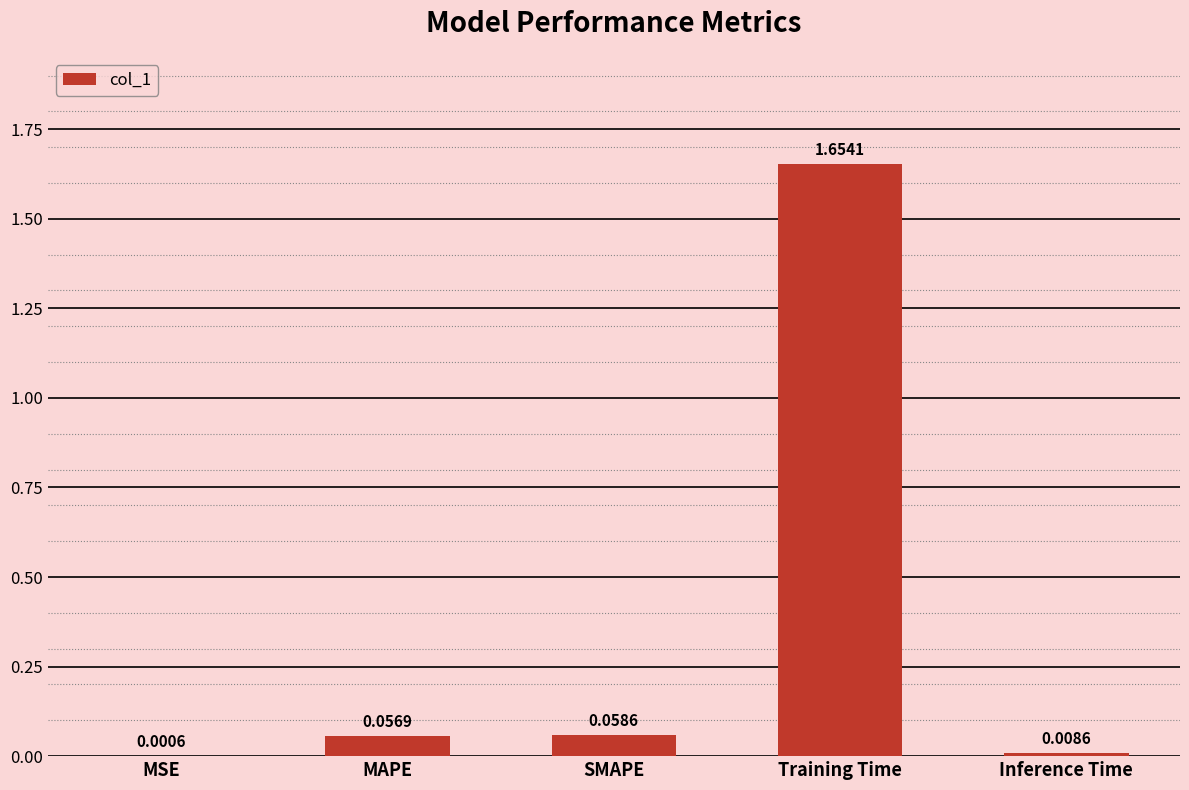

What is the sum of all values?

1.8